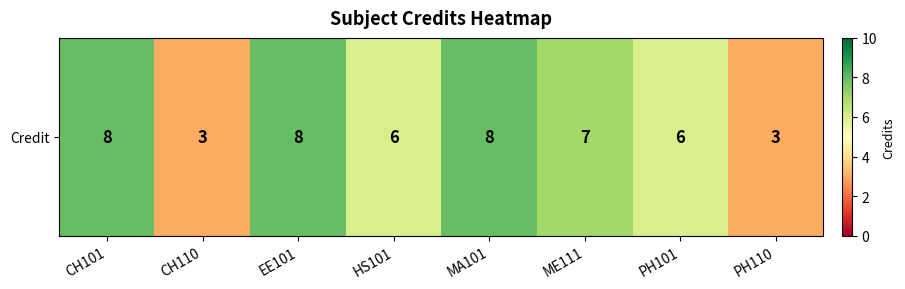

At which category does the chart reach its minimum across all series?

CH110